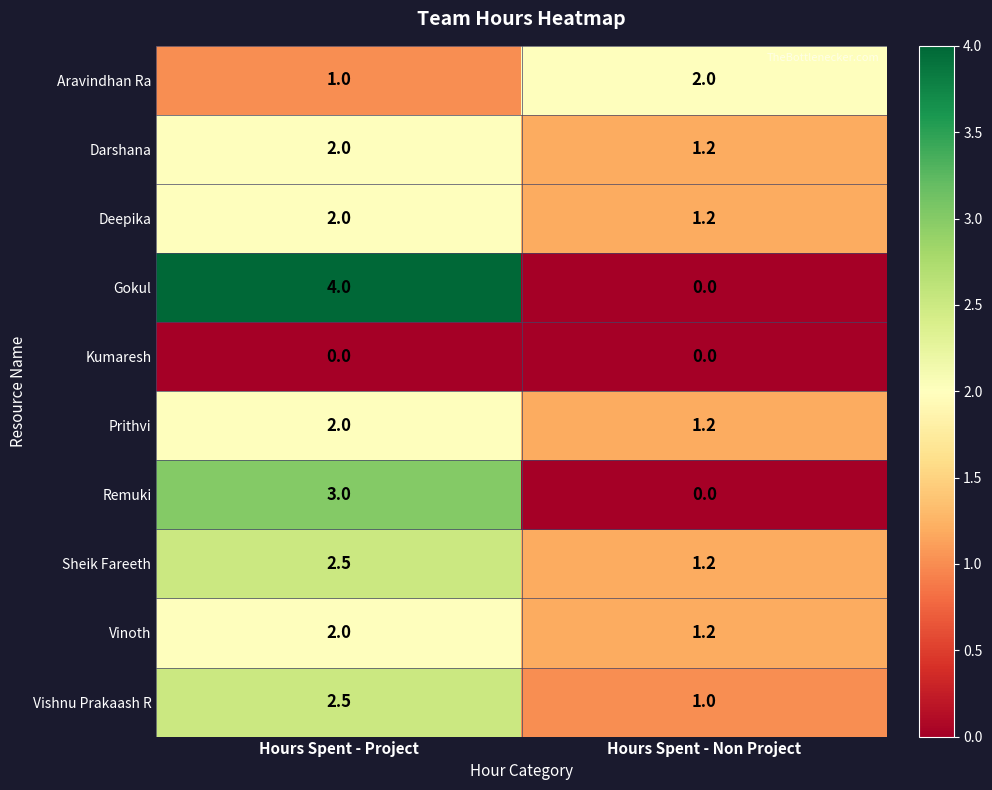

What is the maximum value shown in the chart?

4.0